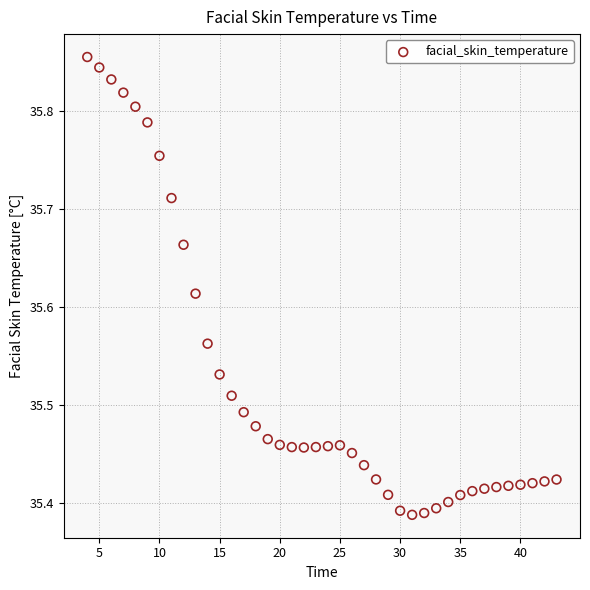

What is the range of X values (max minus min)?

39.0